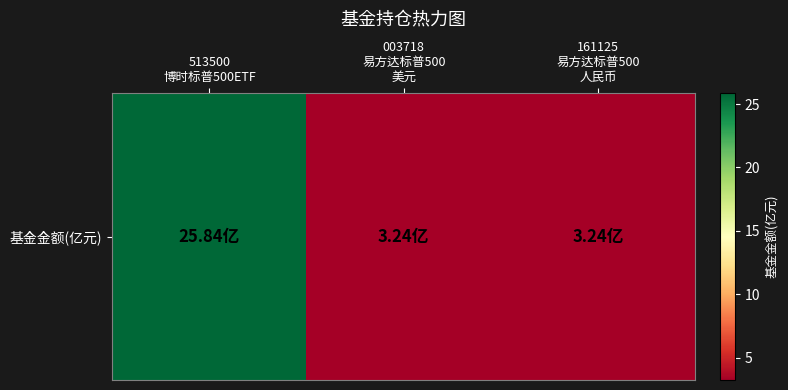

What is the sum of the values at 161125
易方达标普500
人民币 and 513500
博时标普500ETF?

29.1